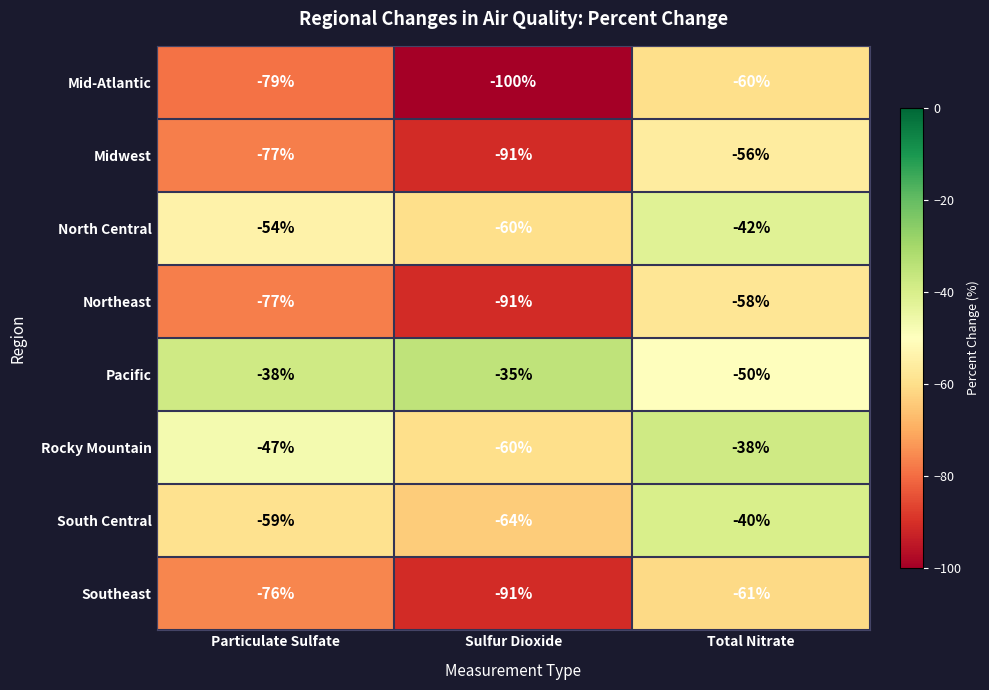

How many data points does each series have?

3